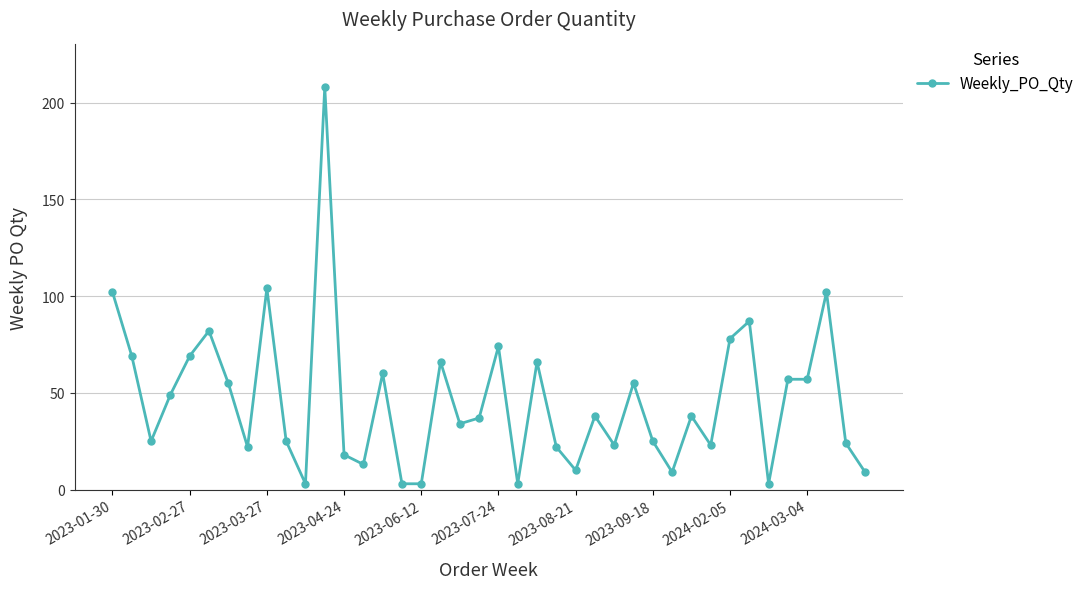

True or false: the data has more than 0 interior local peaks.

True